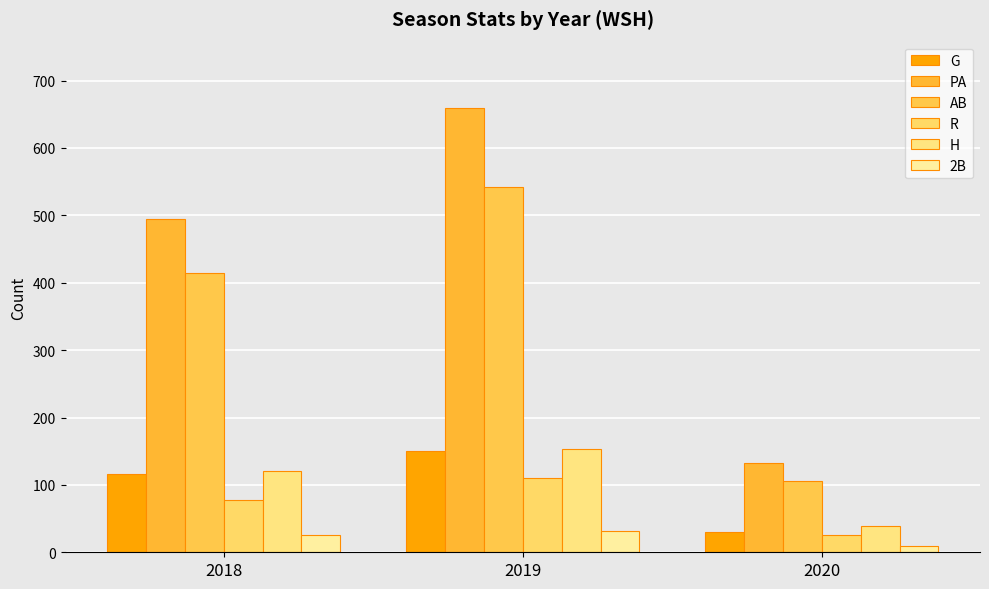

How many distinct data groups are displayed?

6